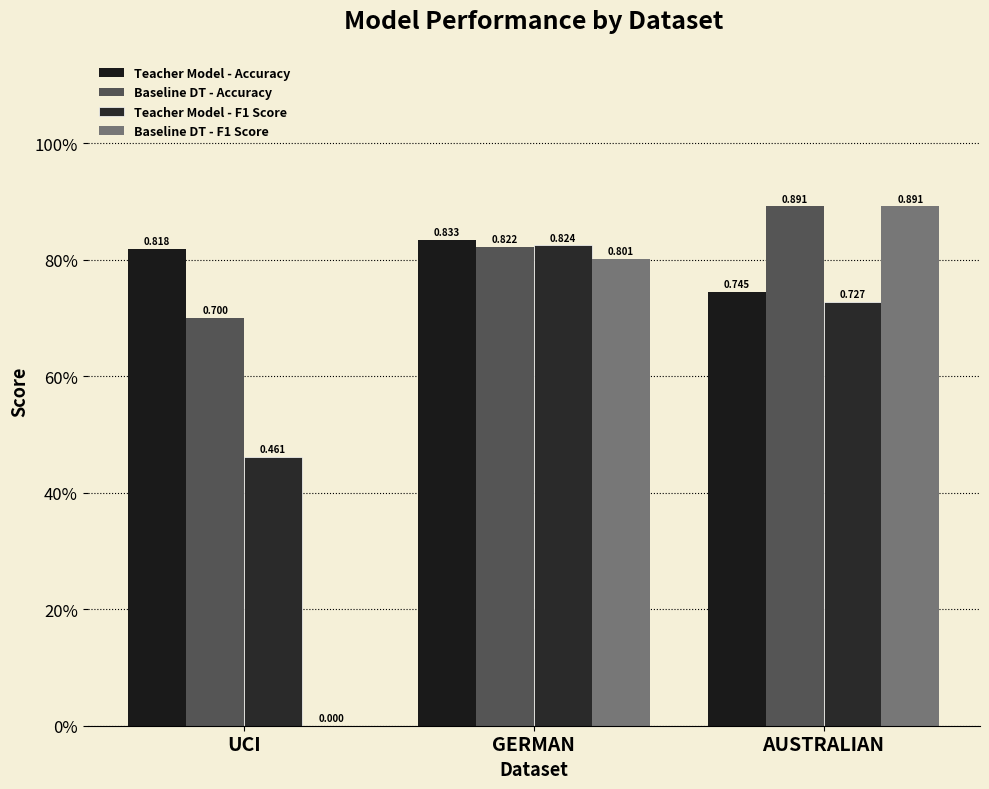

What are all the series names shown in the legend?

Teacher Model - Accuracy, Baseline DT - Accuracy, Teacher Model - F1 Score, Baseline DT - F1 Score